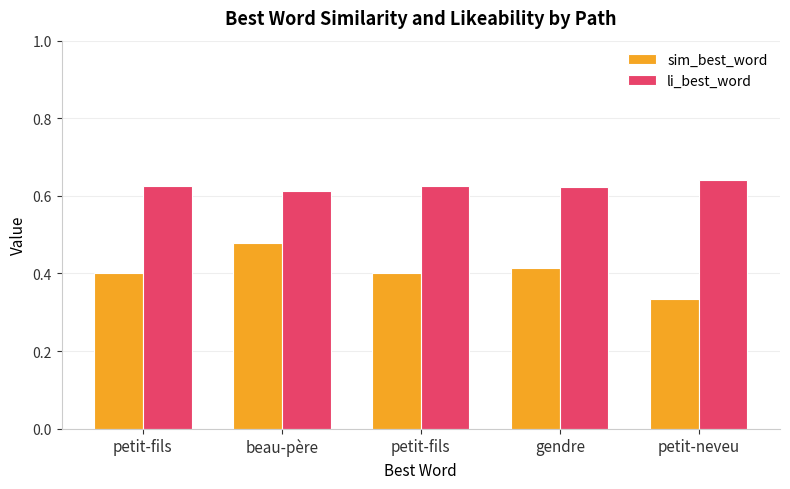

How many distinct data groups are displayed?

2